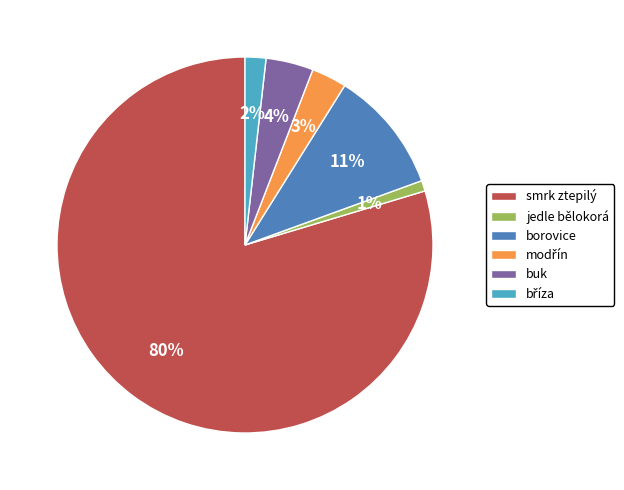

What is the smallest slice in the pie chart?

jedle bělokorá